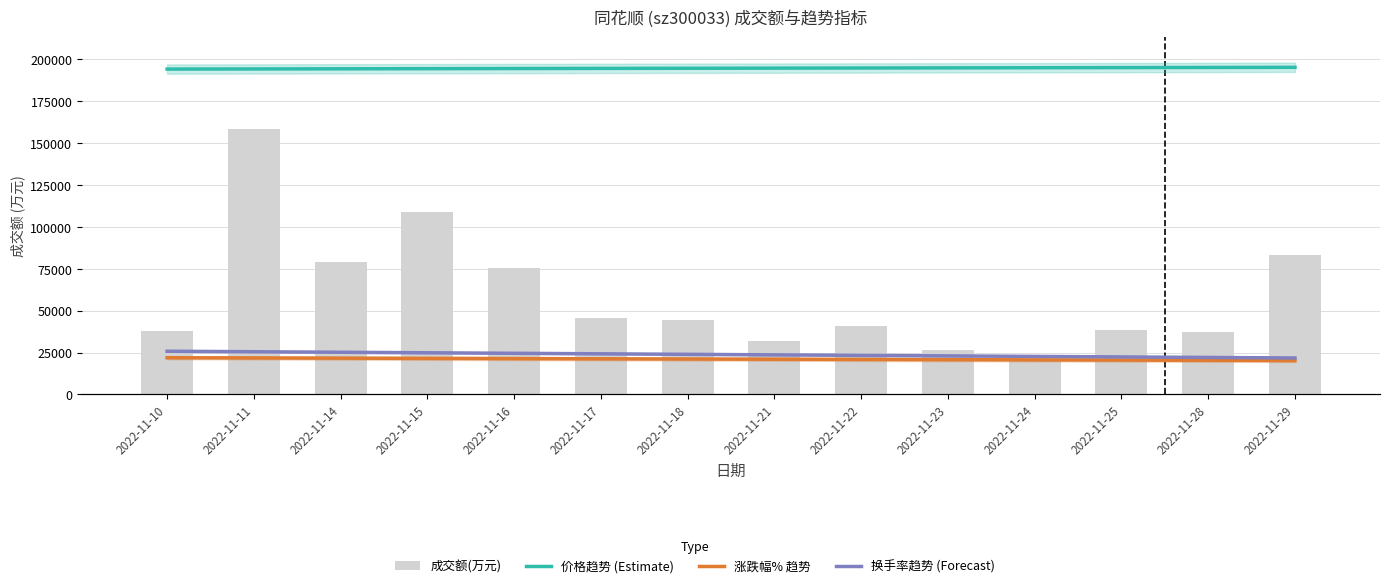

Reading left to right, transcribe all the data shown in this chart.

成交额(万元): 2022-11-10=37700.0	2022-11-11=158173.0	2022-11-14=79192.0	2022-11-15=108853.0	2022-11-16=75694.0	2022-11-17=45456.0	2022-11-18=44663.0	2022-11-21=31919.0	2022-11-22=41125.0	2022-11-23=26350.0	2022-11-24=20655.0	2022-11-25=38630.0	2022-11-28=37431.0	2022-11-29=83443.0
价格趋势 (Estimate): 2022-11-10=94.3	2022-11-11=94.4	2022-11-14=94.4	2022-11-15=94.5	2022-11-16=94.5	2022-11-17=94.5	2022-11-18=94.6	2022-11-21=94.6	2022-11-22=94.7	2022-11-23=94.7	2022-11-24=94.8	2022-11-25=94.8	2022-11-28=94.9	2022-11-29=94.9
涨跌幅% 趋势: 2022-11-10=1.3	2022-11-11=1.2	2022-11-14=1.1	2022-11-15=1.1	2022-11-16=1.0	2022-11-17=0.9	2022-11-18=0.9	2022-11-21=0.8	2022-11-22=0.7	2022-11-23=0.7	2022-11-24=0.6	2022-11-25=0.5	2022-11-28=0.4	2022-11-29=0.4
换手率趋势 (Forecast): 2022-11-10=3.4	2022-11-11=3.2	2022-11-14=3.0	2022-11-15=2.9	2022-11-16=2.7	2022-11-17=2.5	2022-11-18=2.4	2022-11-21=2.2	2022-11-22=2.0	2022-11-23=1.9	2022-11-24=1.7	2022-11-25=1.5	2022-11-28=1.4	2022-11-29=1.2